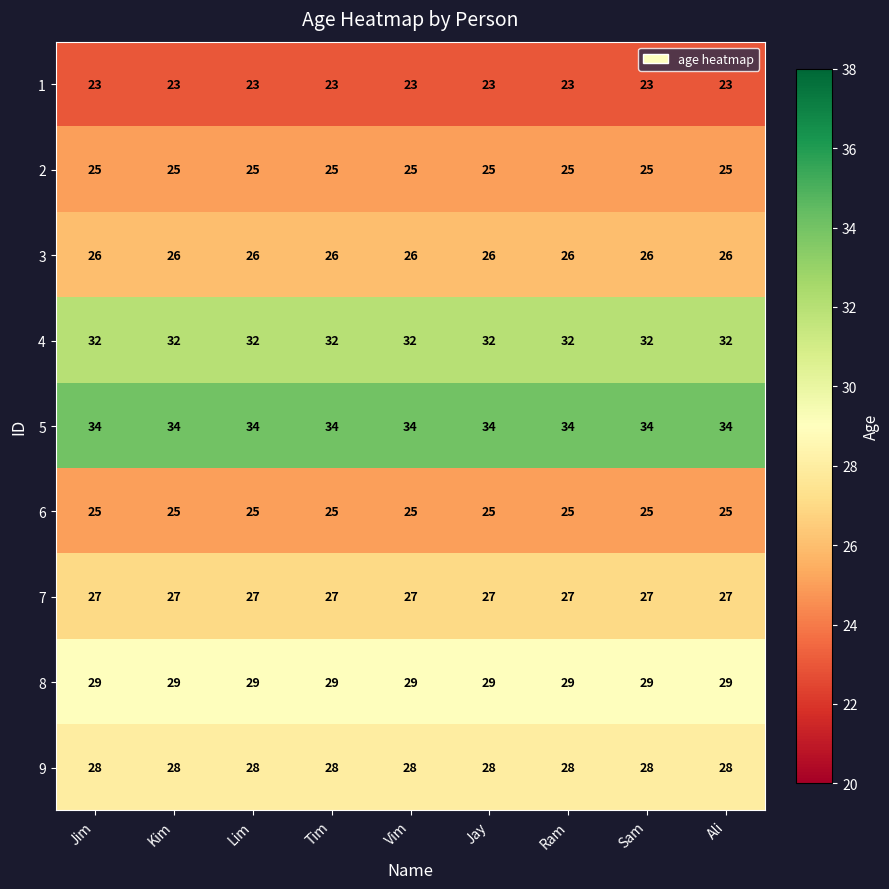

What is the minimum value for 8?

29